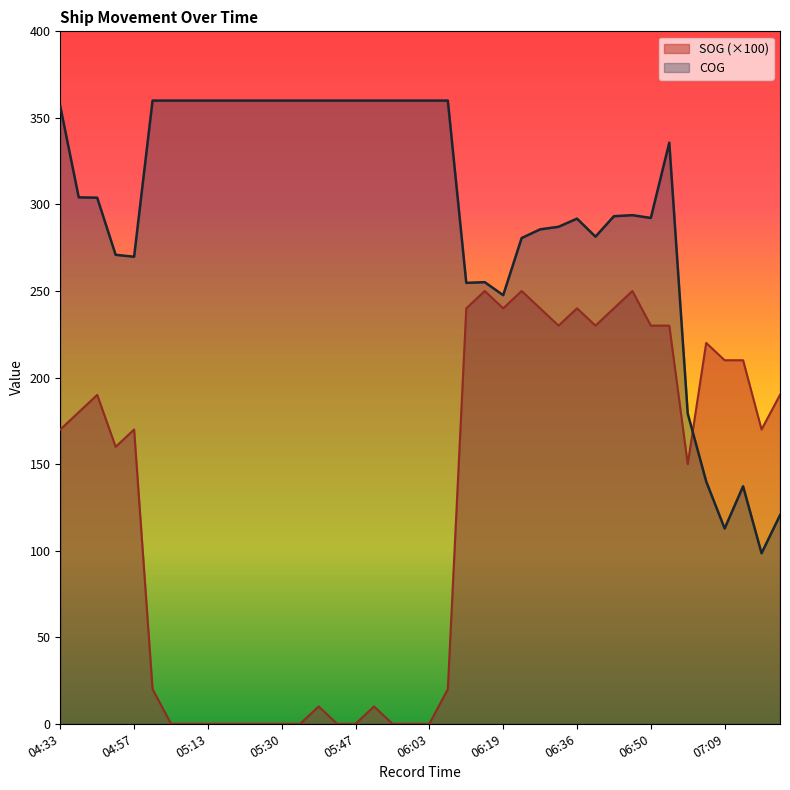

What is the approximate value of SOG at 05:51?

10.0